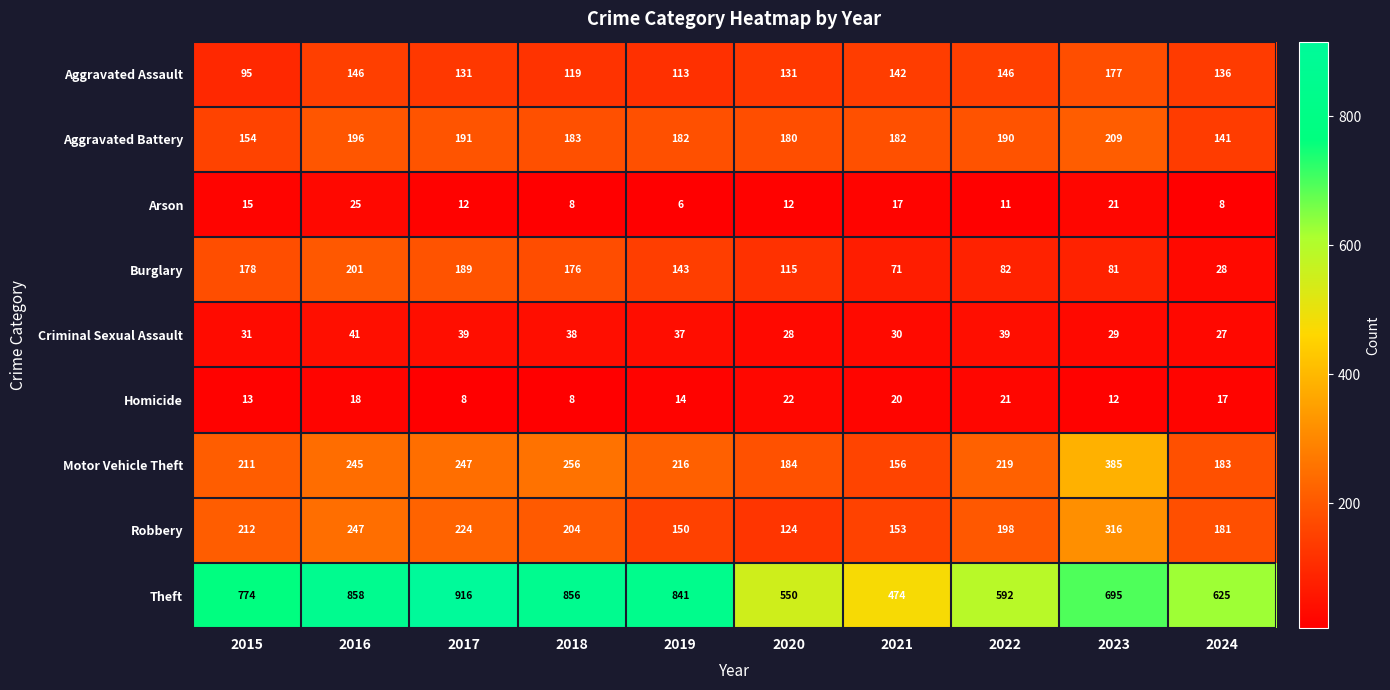

What is the difference between the Aggravated Assault values at 2018 and 2016?

27